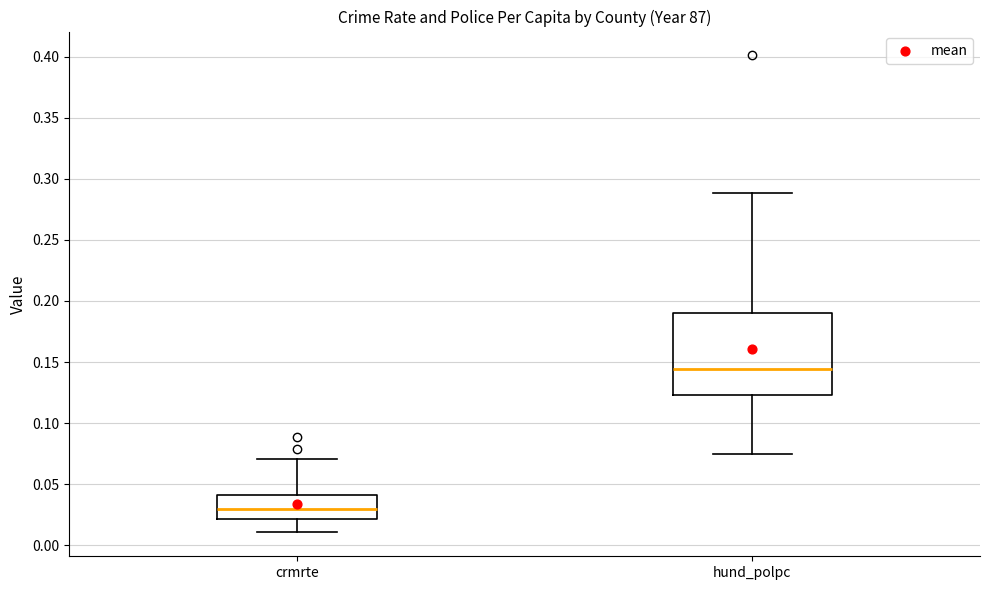

Which box has the highest median line?

hund_polpc